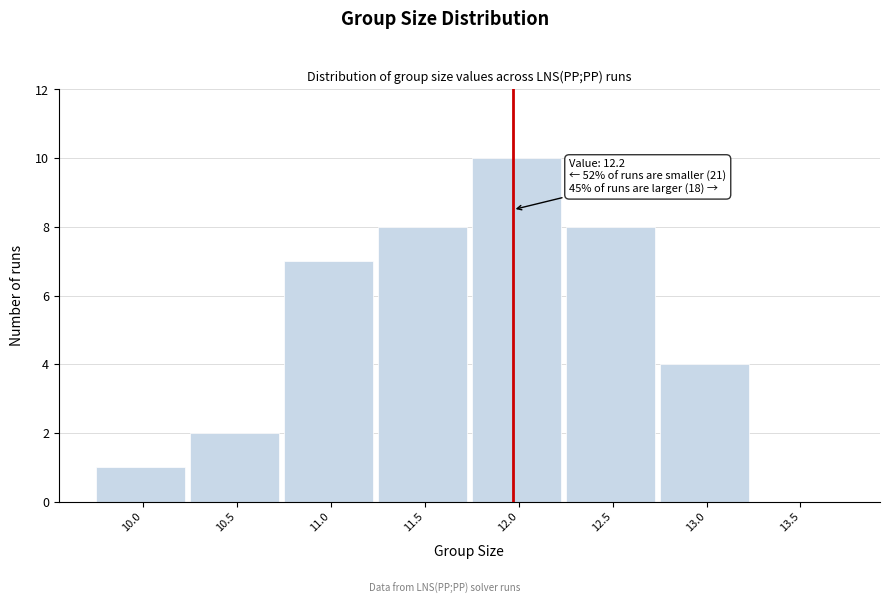

Reading left to right, transcribe all the data shown in this chart.

10.0=1	10.5=2	11.0=7	11.5=8	12.0=10	12.5=8	13.0=4	13.5=0